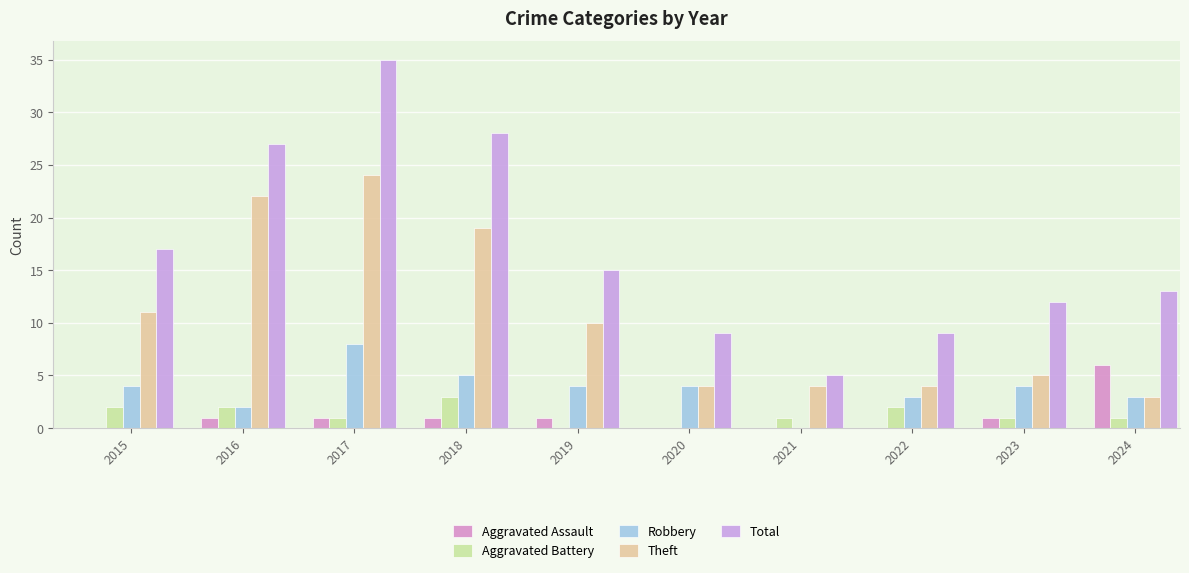

Where is Total nearest to the value 20?

2015